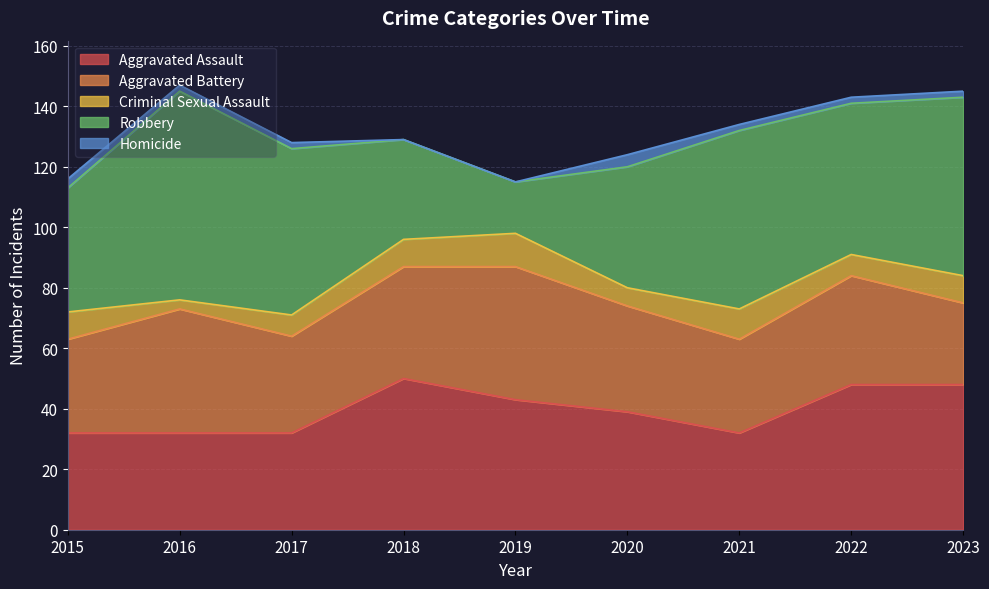

Reading left to right, what are all the values shown in this chart?

Aggravated Assault: 2015=32	2016=32	2017=32	2018=50	2019=43	2020=39	2021=32	2022=48	2023=48
Aggravated Battery: 2015=31	2016=41	2017=32	2018=37	2019=44	2020=35	2021=31	2022=36	2023=27
Criminal Sexual Assault: 2015=9	2016=3	2017=7	2018=9	2019=11	2020=6	2021=10	2022=7	2023=9
Robbery: 2015=41	2016=69	2017=55	2018=33	2019=17	2020=40	2021=59	2022=50	2023=59
Homicide: 2015=3	2016=2	2017=2	2018=0	2019=0	2020=4	2021=2	2022=2	2023=2